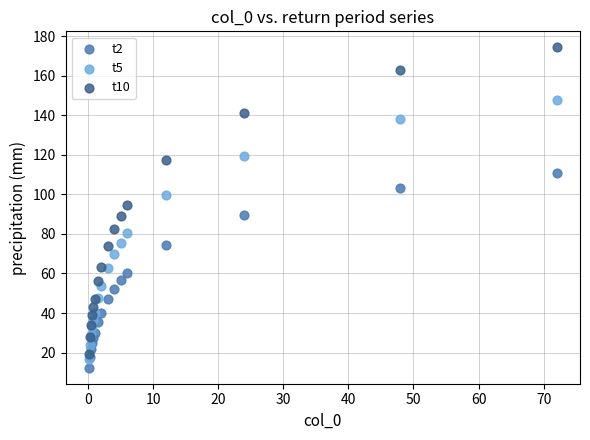

Which series contains the highest Y value?

t10